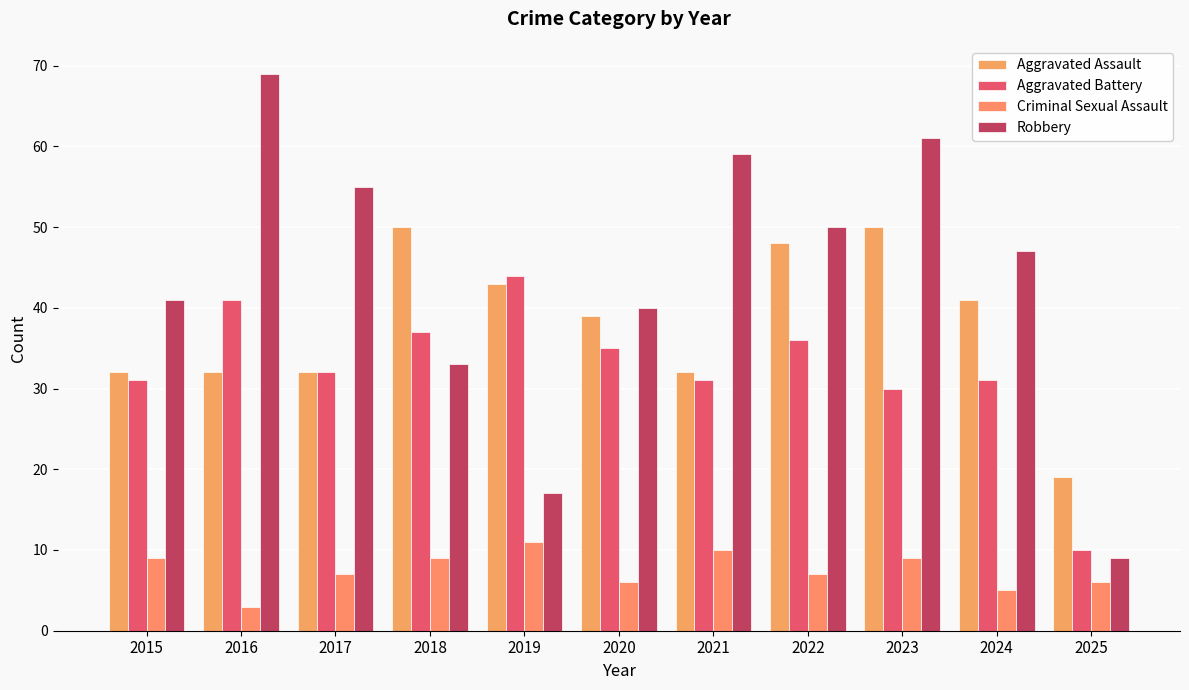

What is the value of the Criminal Sexual Assault bar at the 3rd from the left?

7